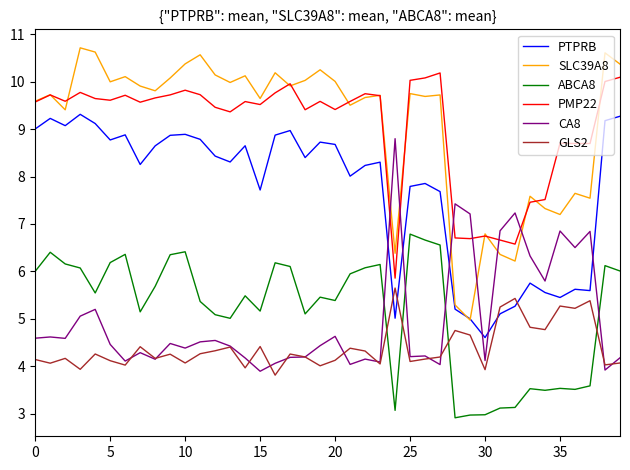

Which series has the widest spread of values?

SLC39A8